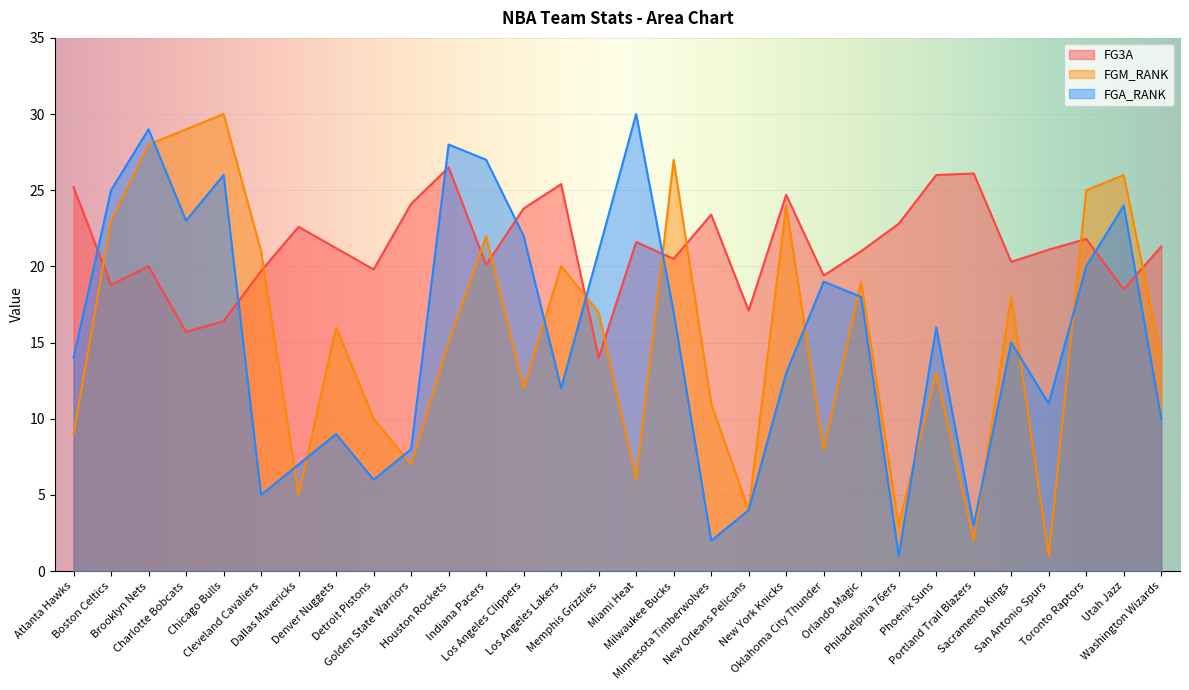

After their last crossing, which series has the higher values: FGA_RANK or FG3A?

FG3A